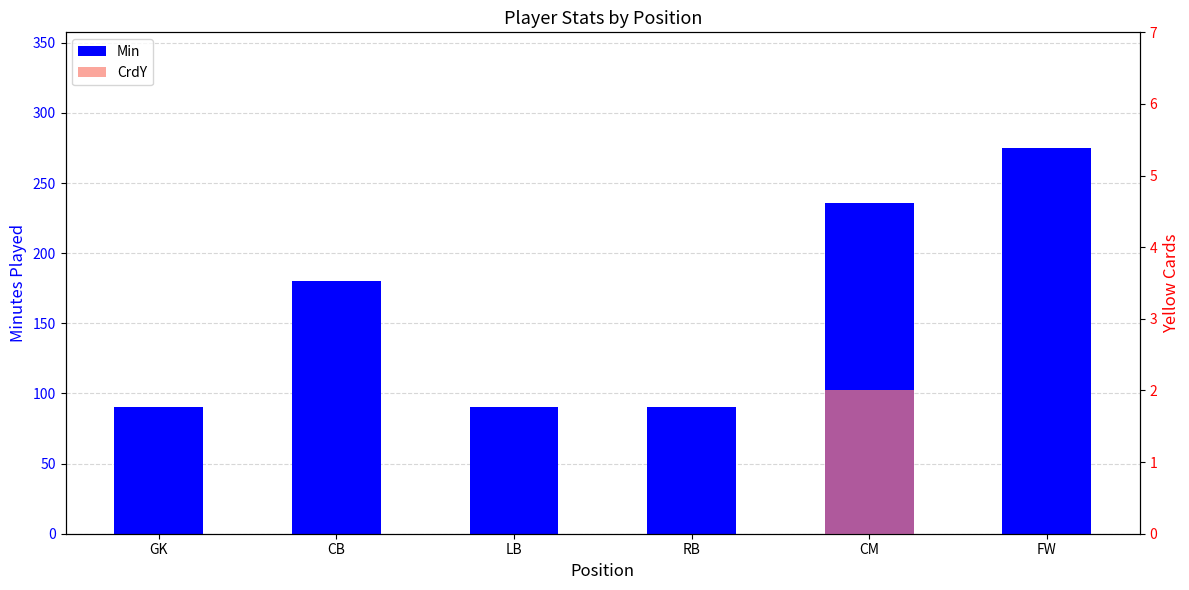

Rank the series by their average value, from highest to lowest.

Min, CrdY